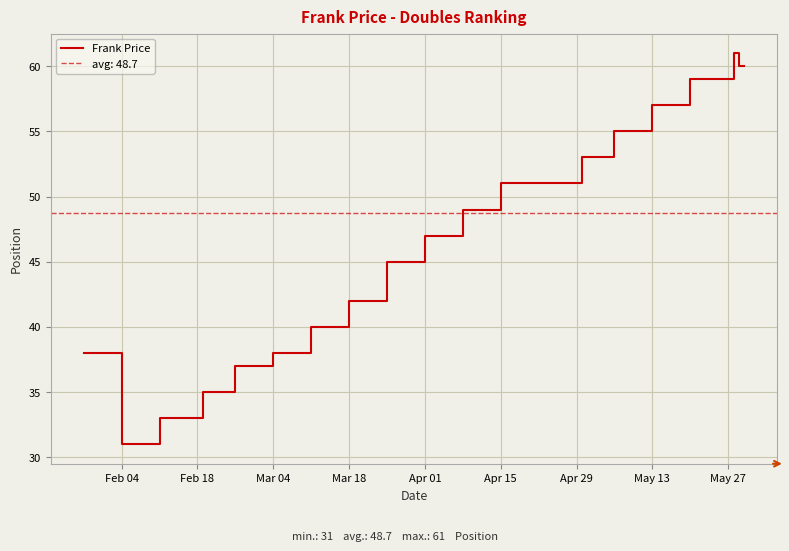

Reading left to right, extract all data points from this chart.

38	38	31	33	33	35	35	37	38	40	40	40	42	45	47	47	49	49	51	51	51	53	53	53	55	55	55	55	55	57	57	57	57	59	59	59	59	61	60	60